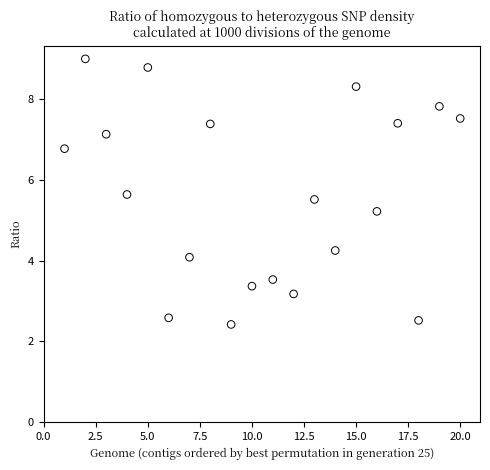

What Y value in the scatter plot is closest to 5?

5.2